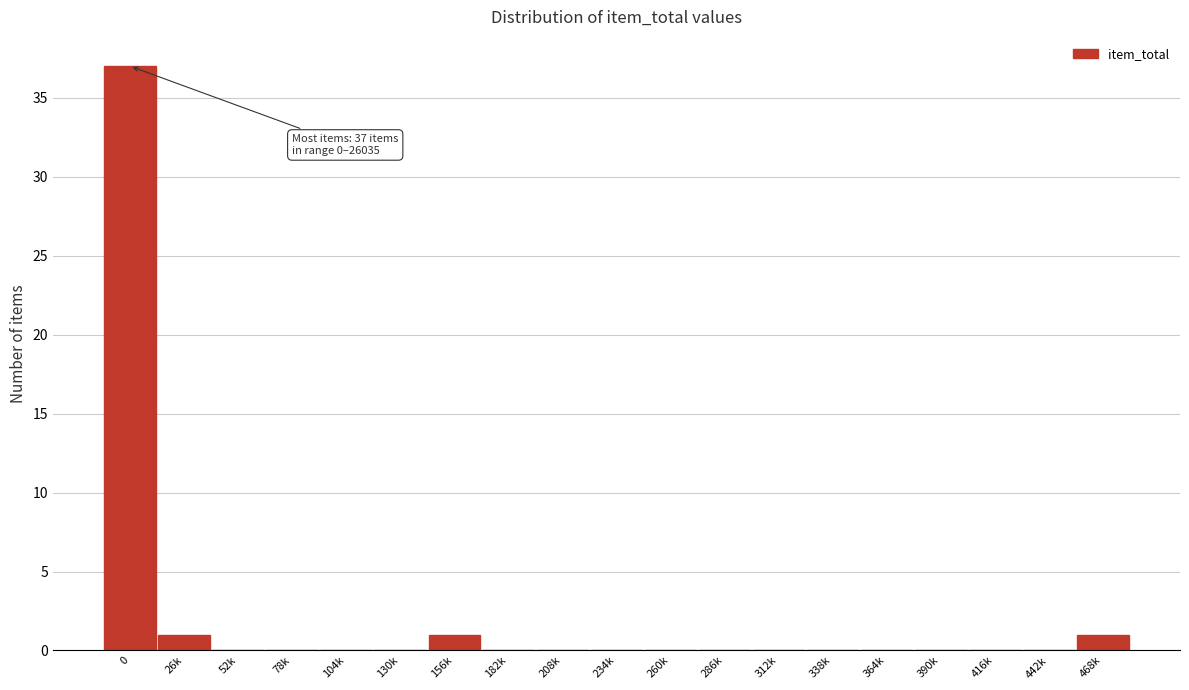

Reading left to right, list all the values displayed in this chart.

0=37	26k=1	52k=0	78k=0	104k=0	130k=0	156k=1	182k=0	208k=0	234k=0	260k=0	286k=0	312k=0	338k=0	364k=0	390k=0	416k=0	442k=0	468k=1